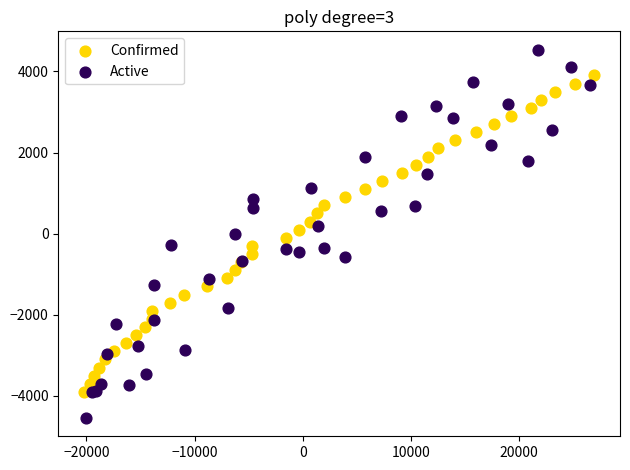

Which series reaches the minimum Y coordinate?

Active